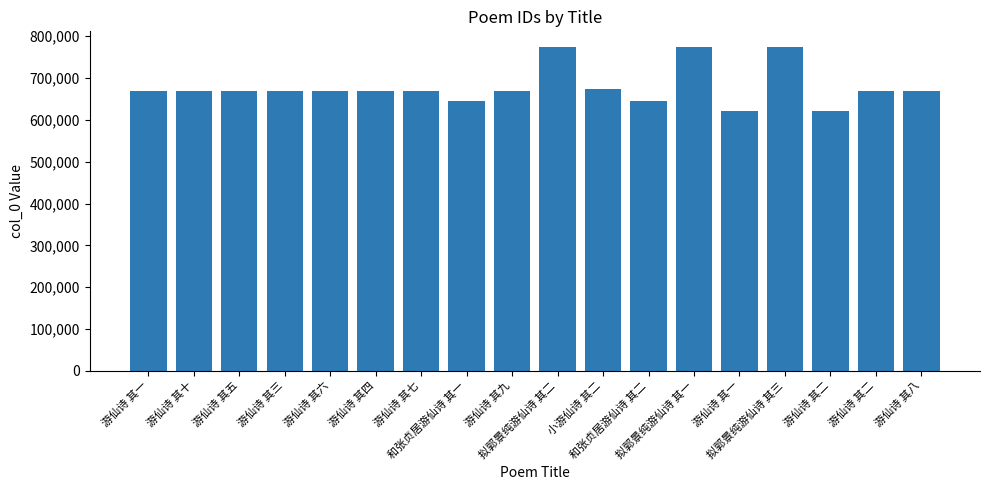

How many data points are less than 669403?

9